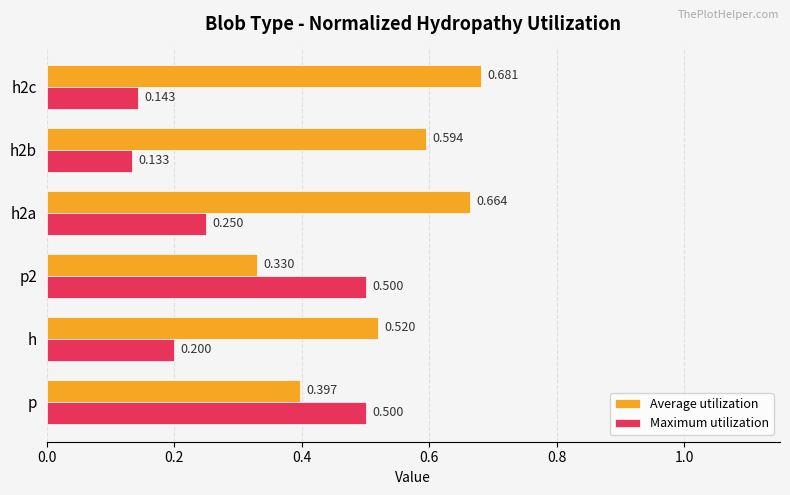

Which series has the largest total across all categories?

Average utilization